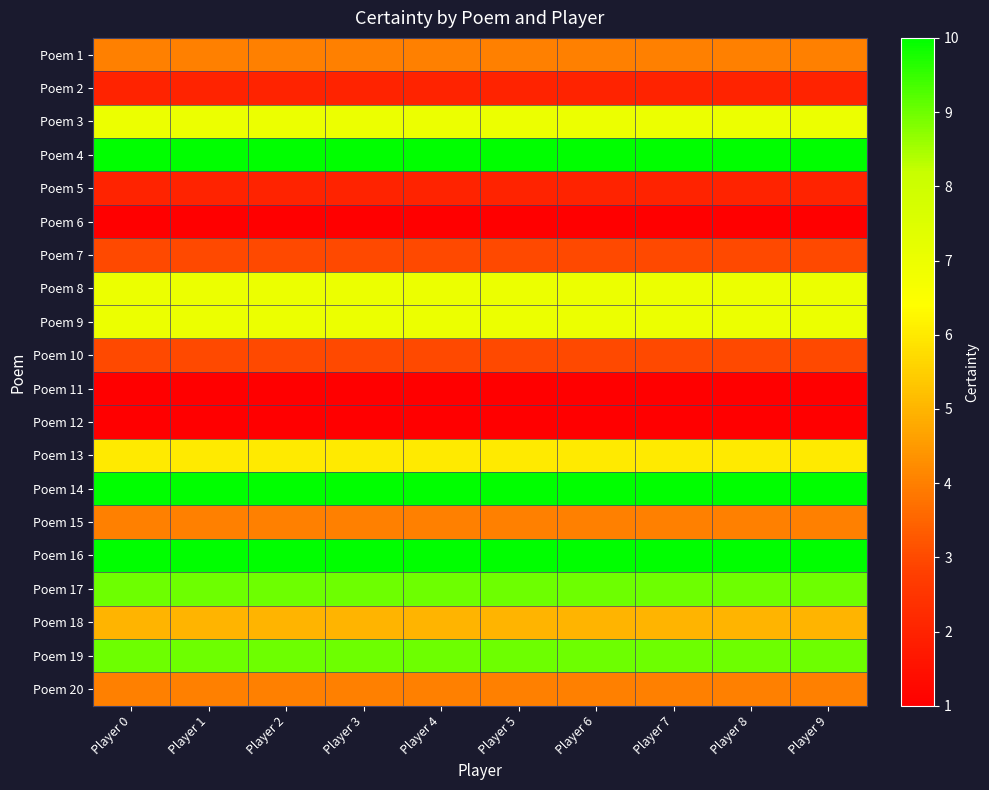

At which category is the sum across all series the highest?

Player 0